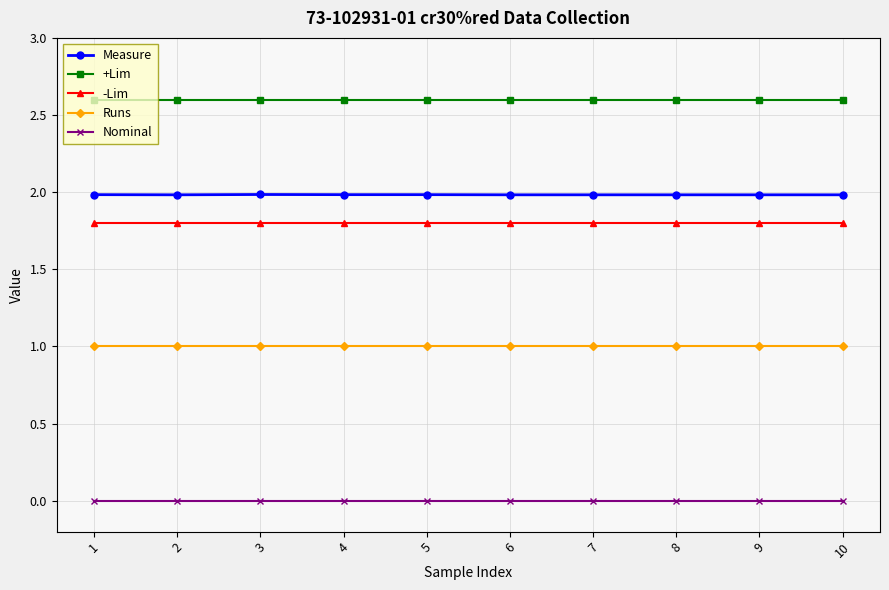

True or false: Measure has a value of 1.3 at 1.

False